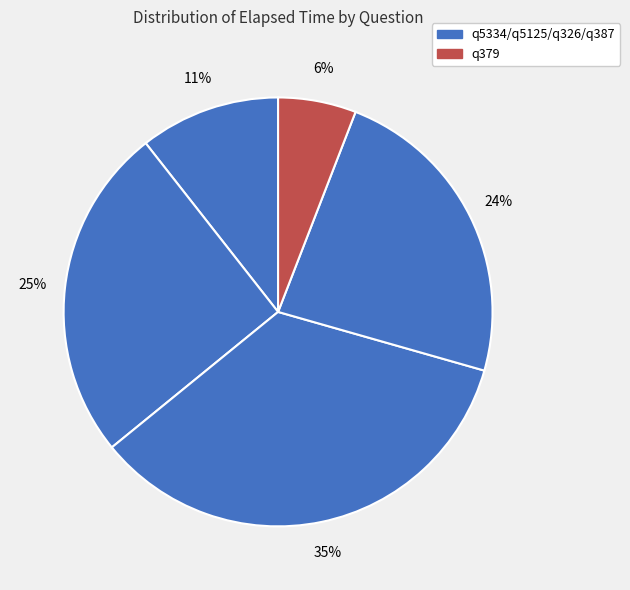

How many segments does this pie chart have?

5